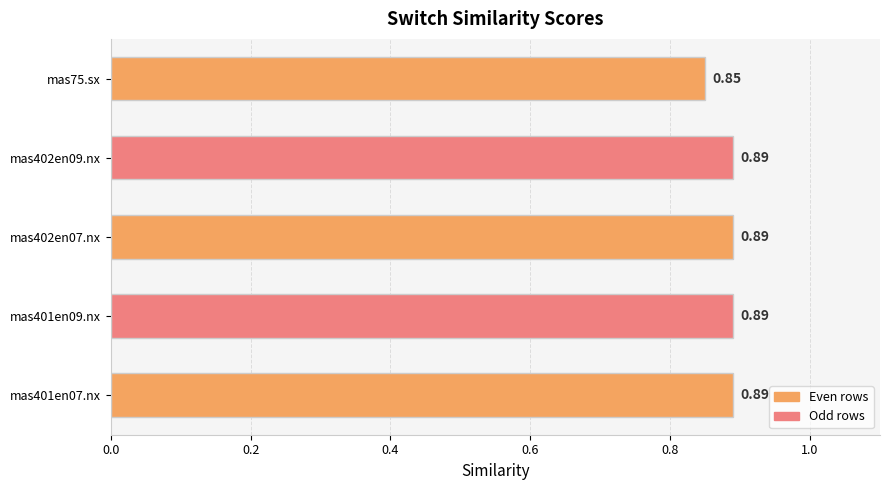

At which category does the chart reach its minimum across all series?

mas75.sx